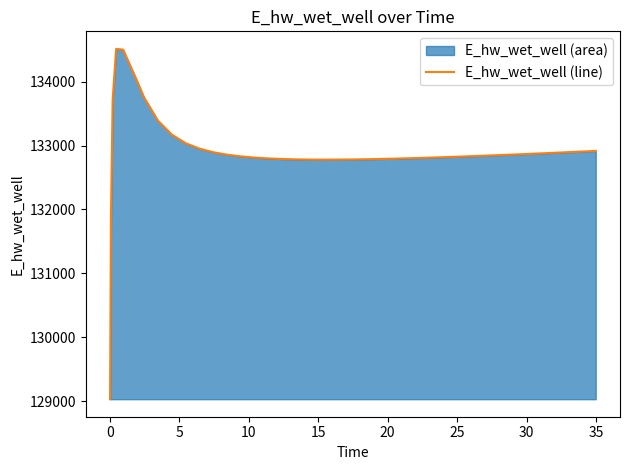

What is the value of the 3rd point from the left?

133722.9